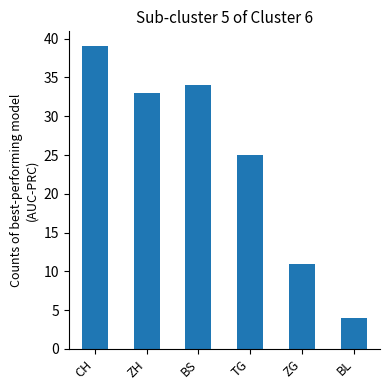

What is the smallest value displayed?

4